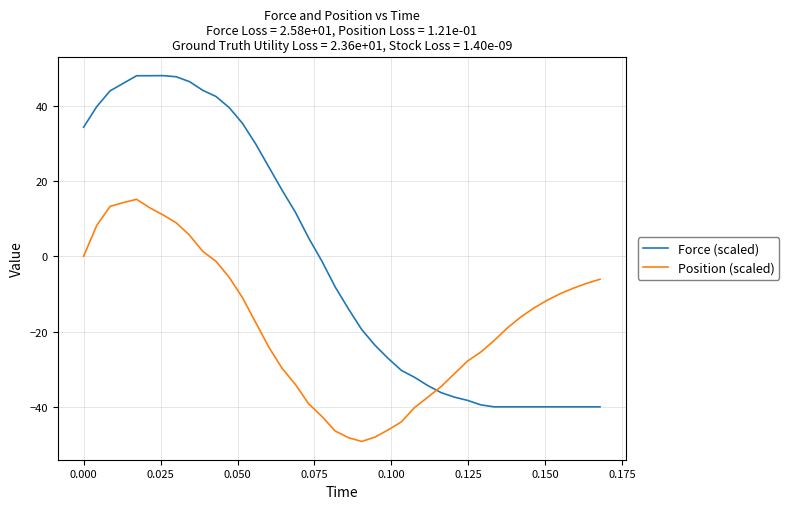

How many series are shown in this chart?

2